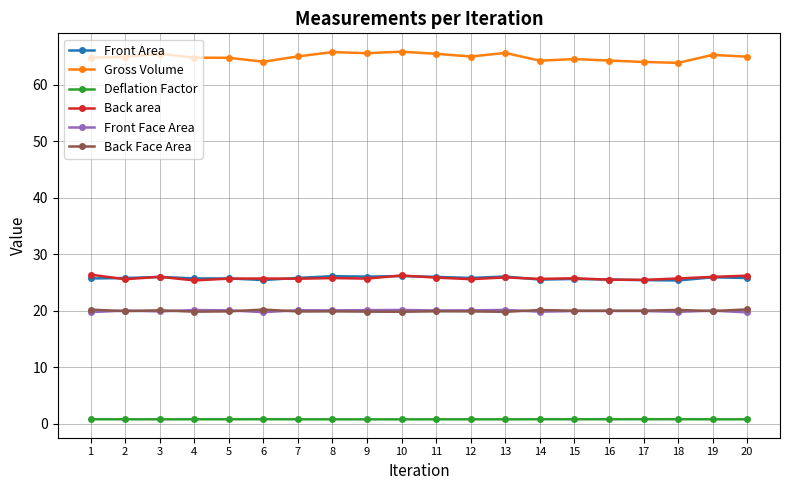

What is the difference between the second highest and second lowest values in the Front Face Area series?

0.4